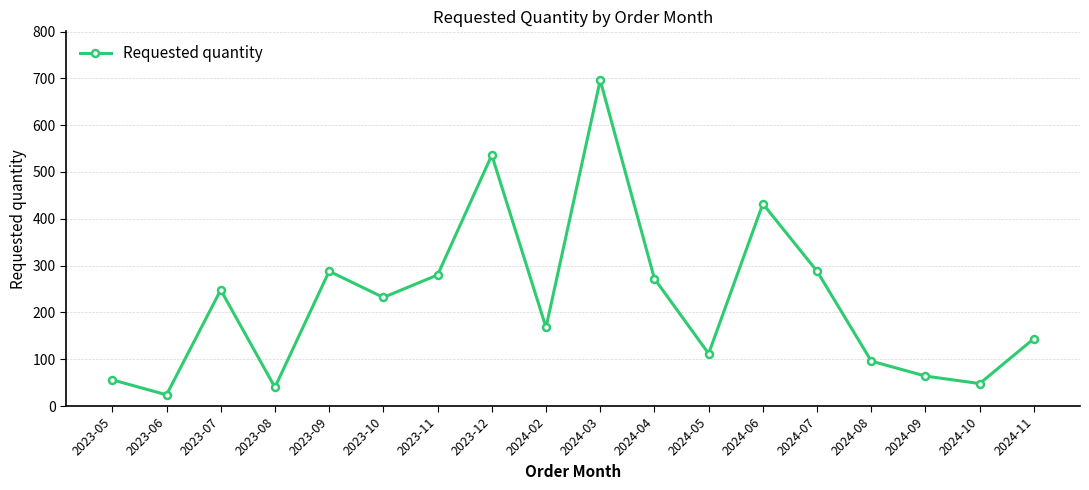

What is the change in value from 2023-06 to 2024-05?

+88